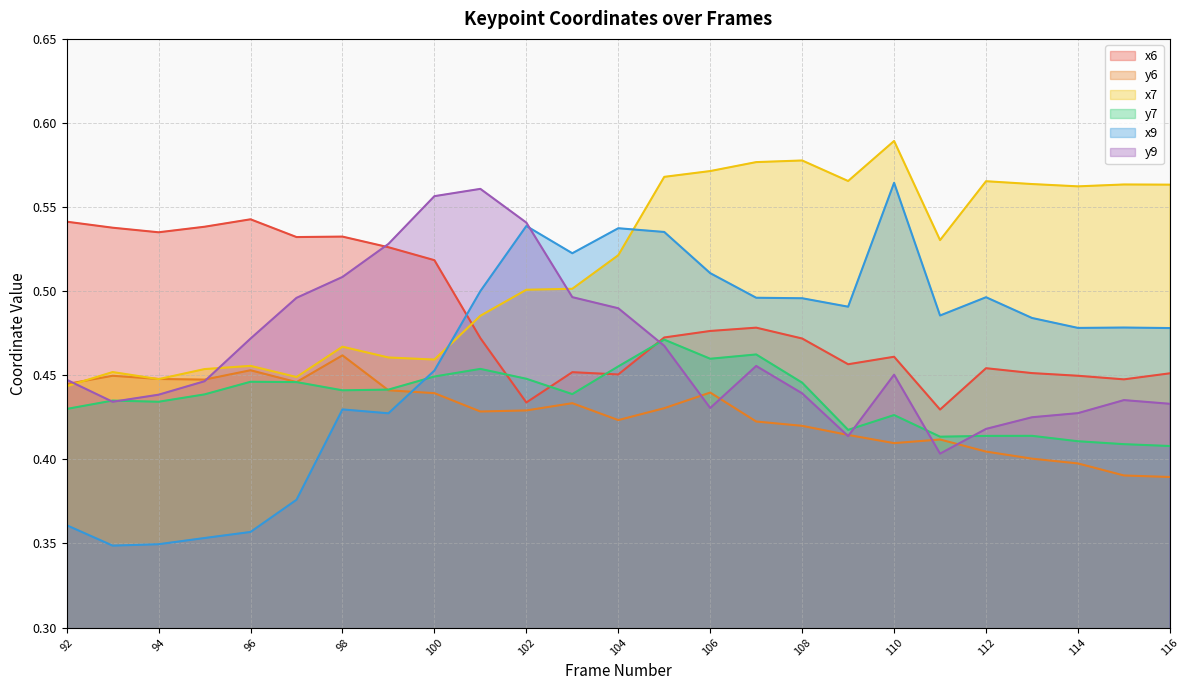

What is the value of the x7 point at the 25th from the left?

0.6